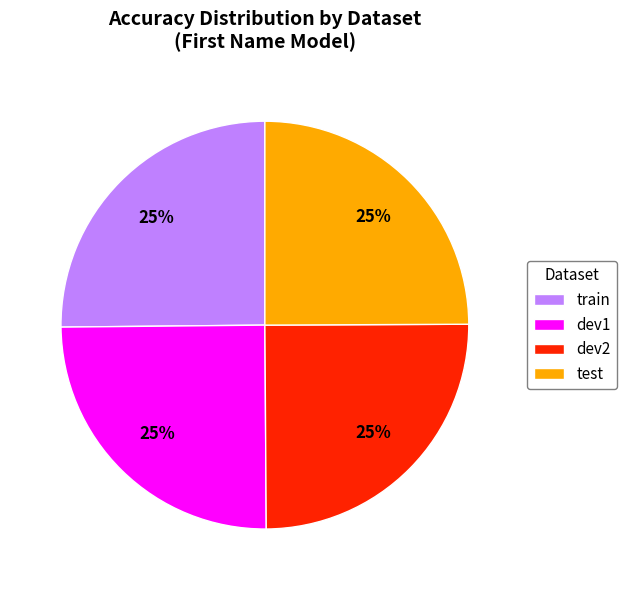

Count the number of slices in the pie.

4